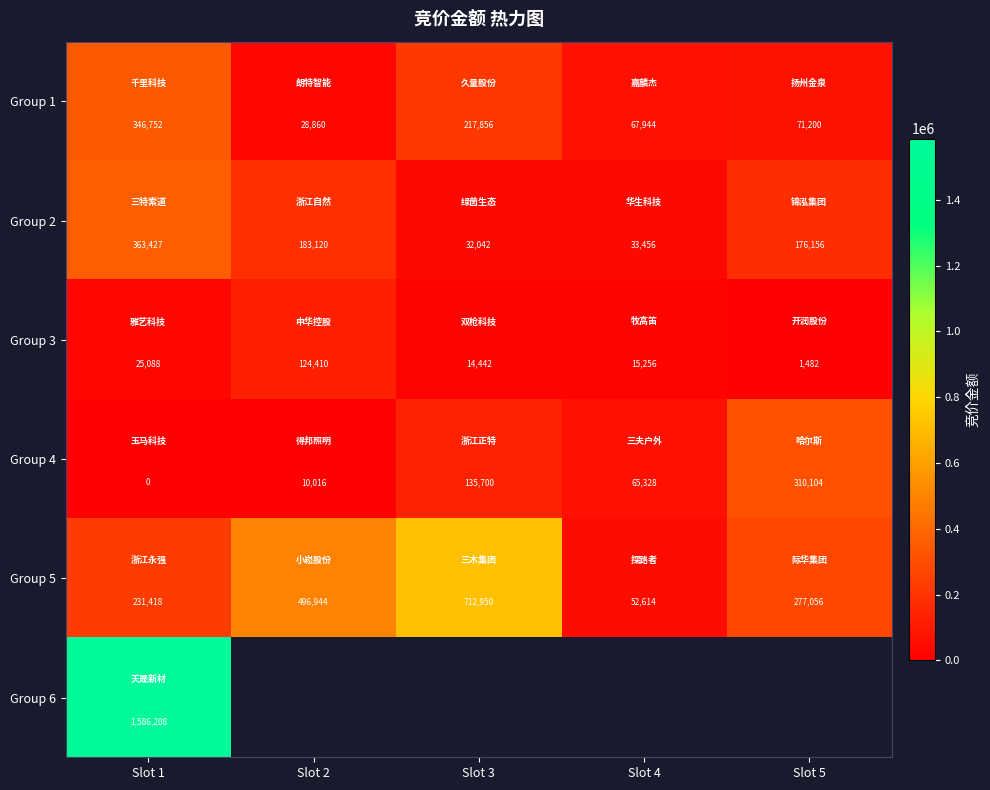

At which category is the sum across all series the highest?

Slot 1